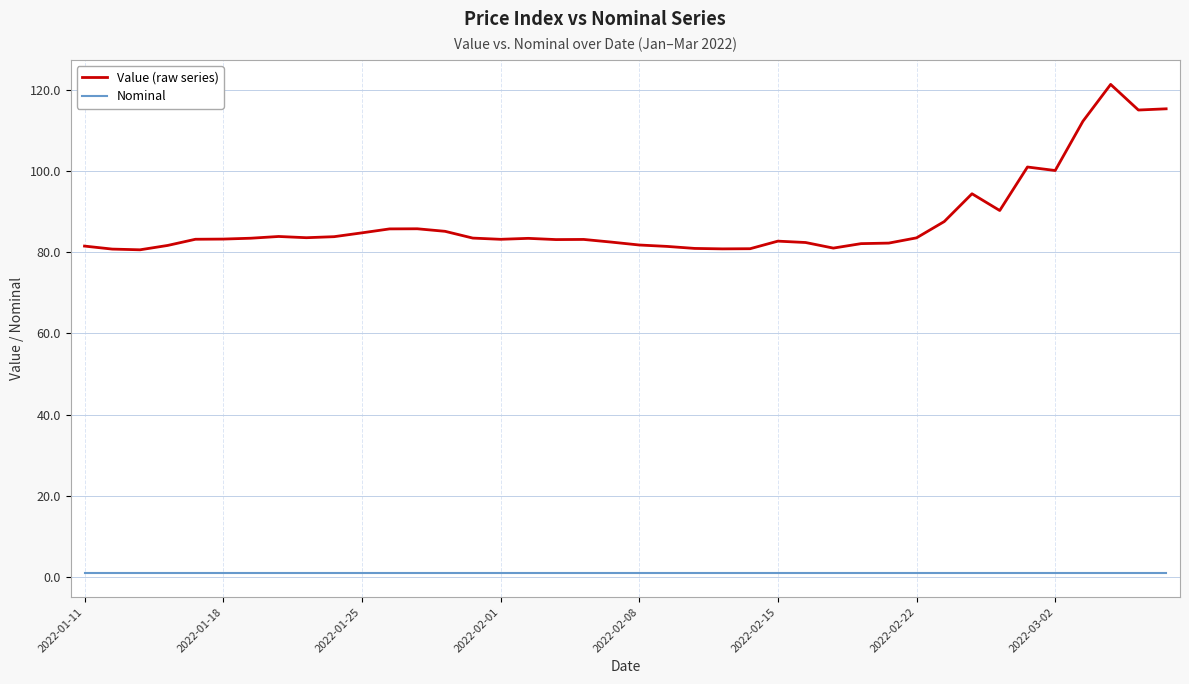

Rank the series by their average value, from highest to lowest.

Value (raw series), Nominal